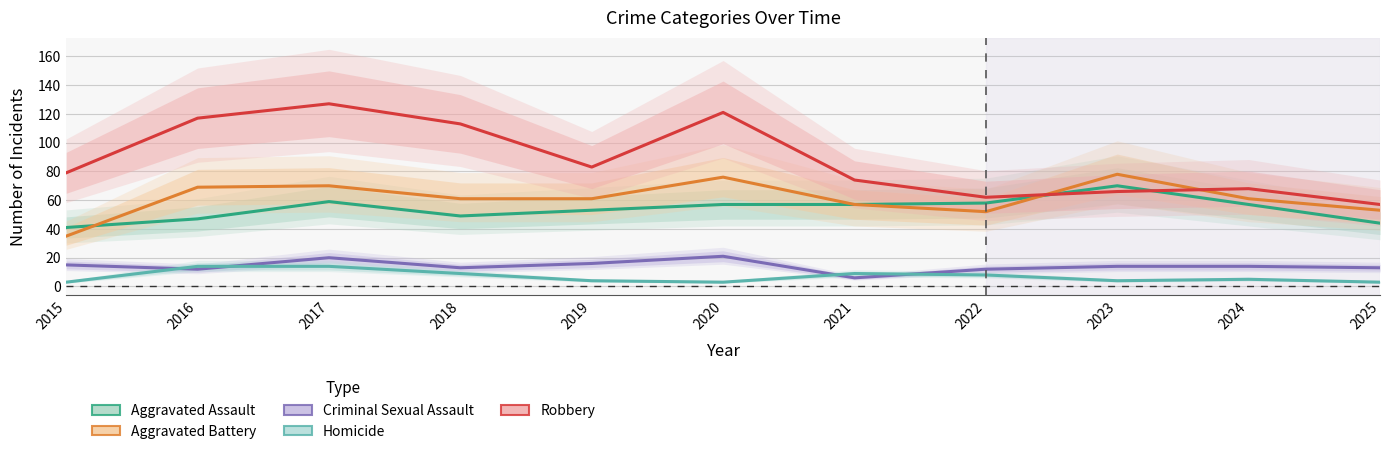

Rank the series at 2023 from lowest to highest value.

Homicide, Criminal Sexual Assault, Robbery, Aggravated Assault, Aggravated Battery